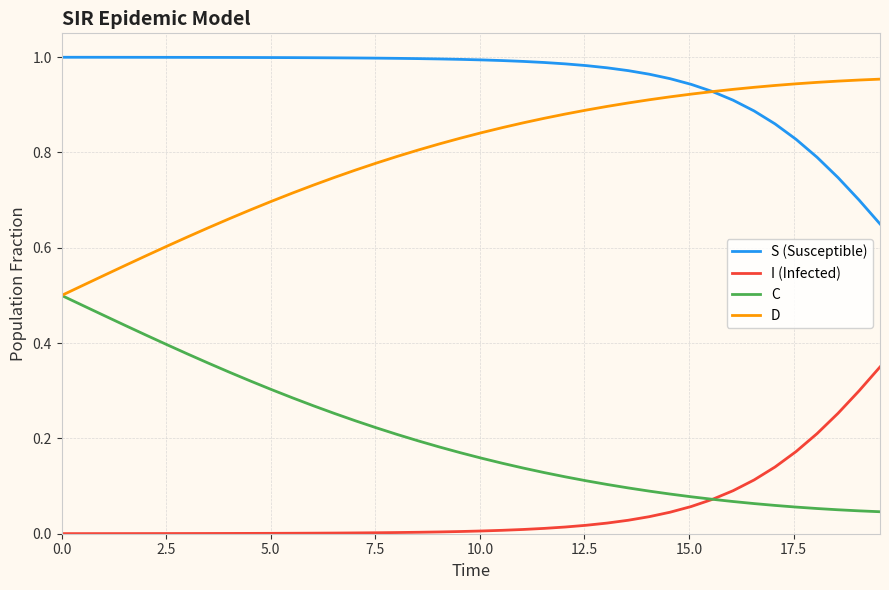

Rank the series by their average value, from lowest to highest.

I (Infected), C, D, S (Susceptible)